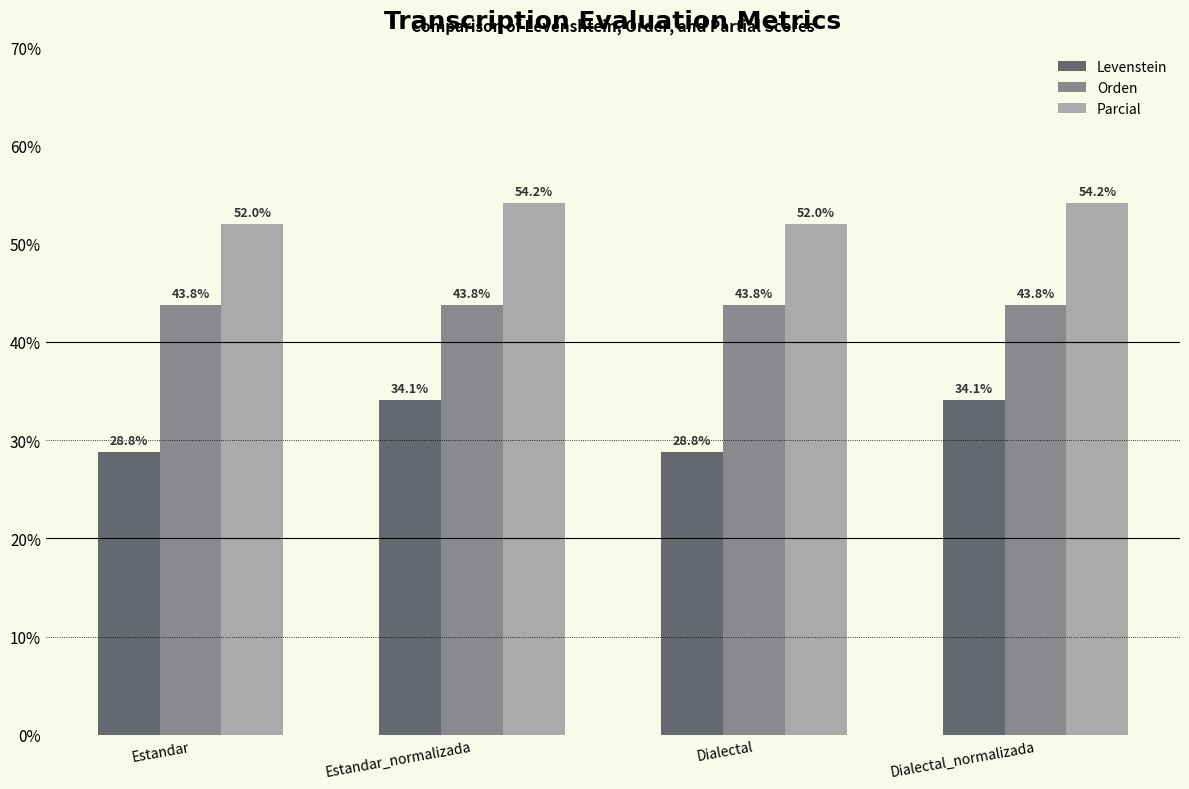

What is the label of the 3rd bar from the left?

Dialectal